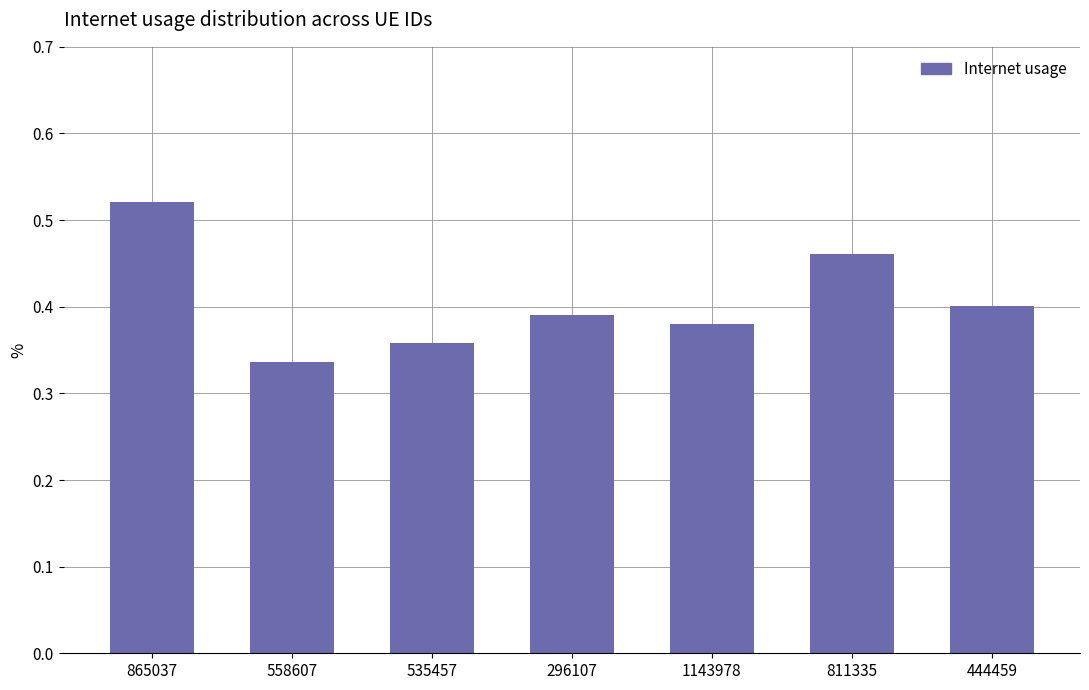

At which category does the chart reach its peak across all series?

865037